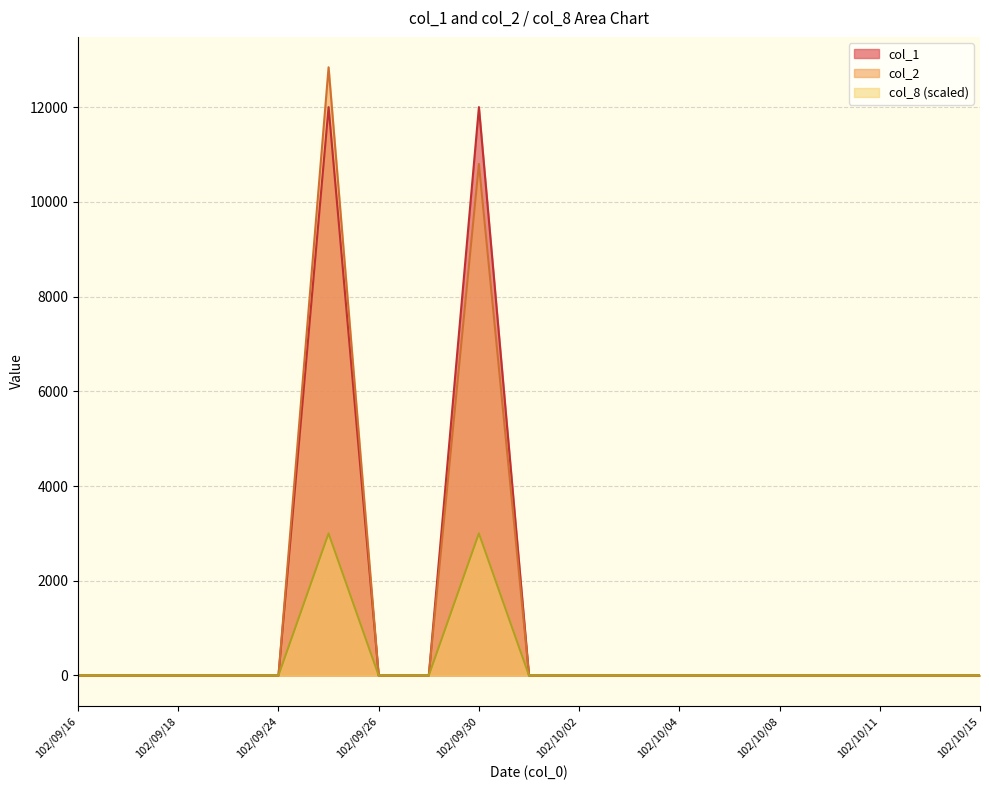

At which category does col_2 reach its first local peak?

102/09/25